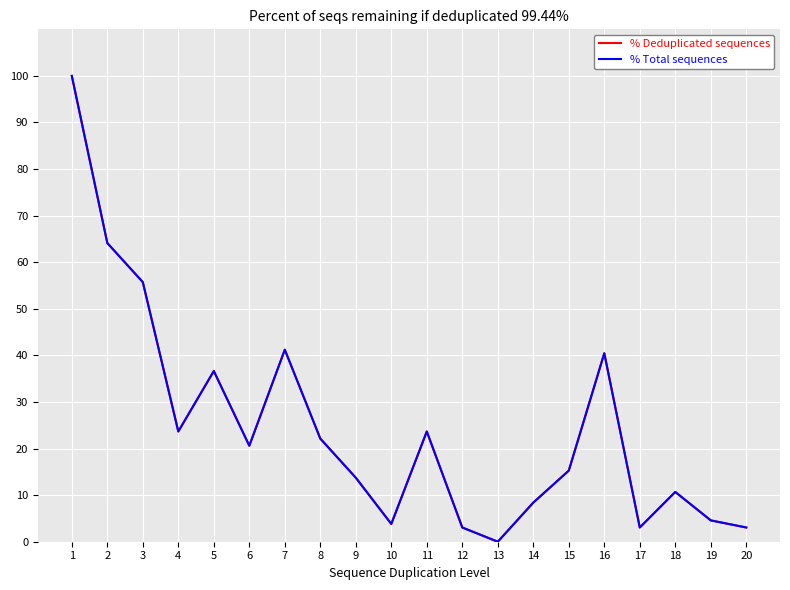

What is the value of the % Deduplicated sequences point at the 5th from the left?

36.6